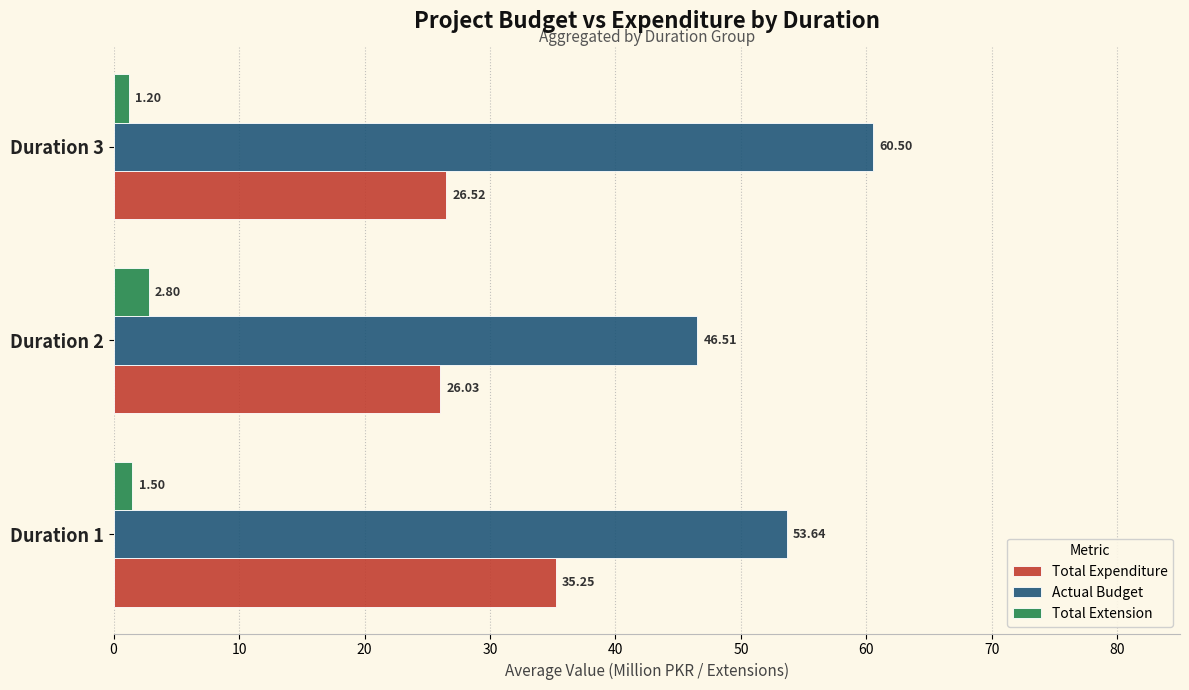

How many values in the Actual Budget series exceed 53?

2